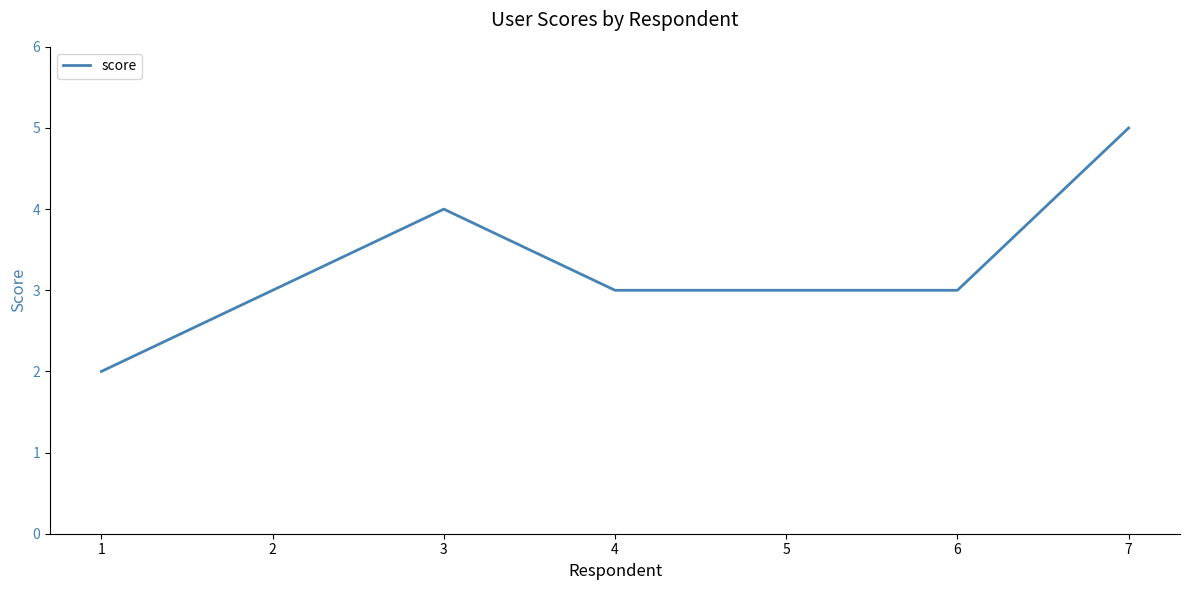

What is the difference between the values at 4 and 7?

2